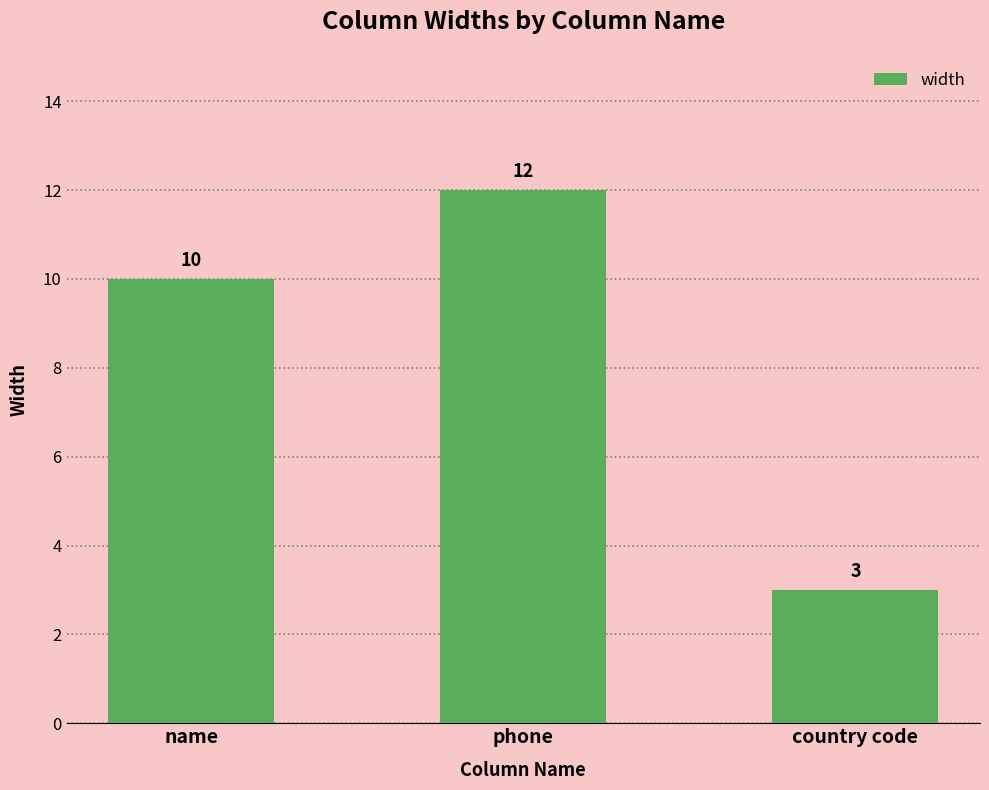

List the labels in order of value, smallest first.

country code, name, phone